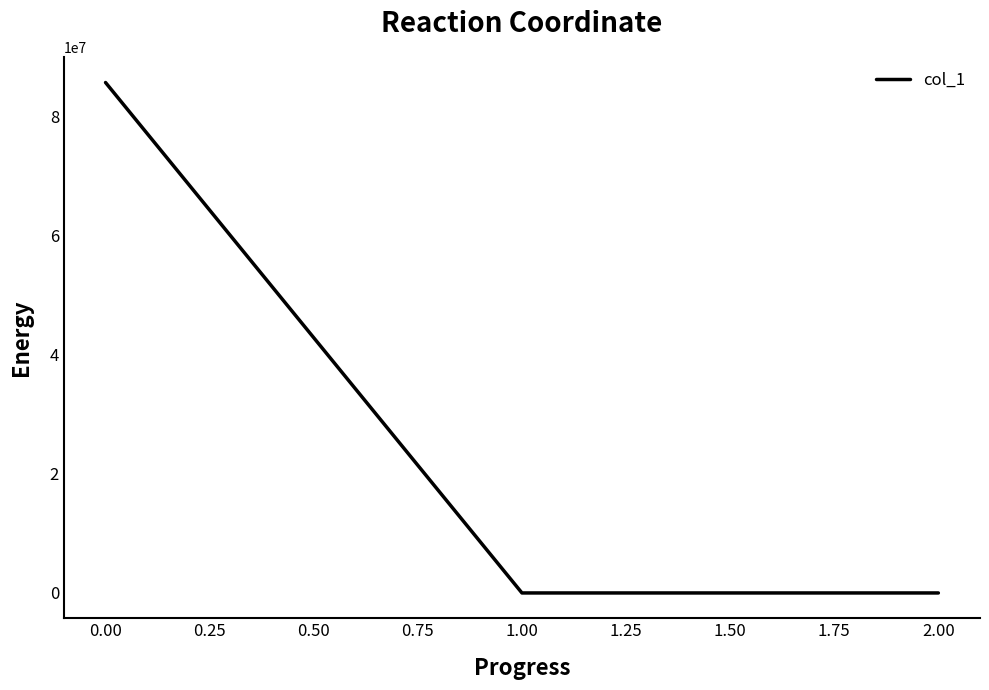

What is the greatest value displayed?

85657237.7